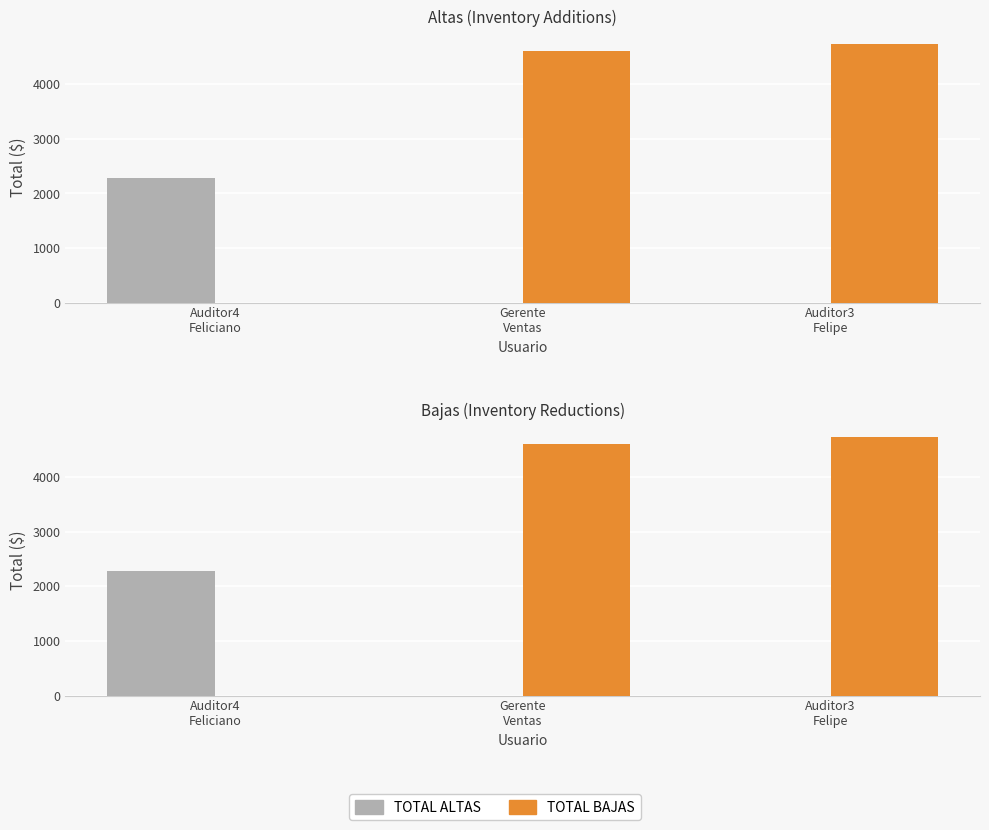

What is the spread (max minus min) of values at Auditor4
Feliciano?

2289.9